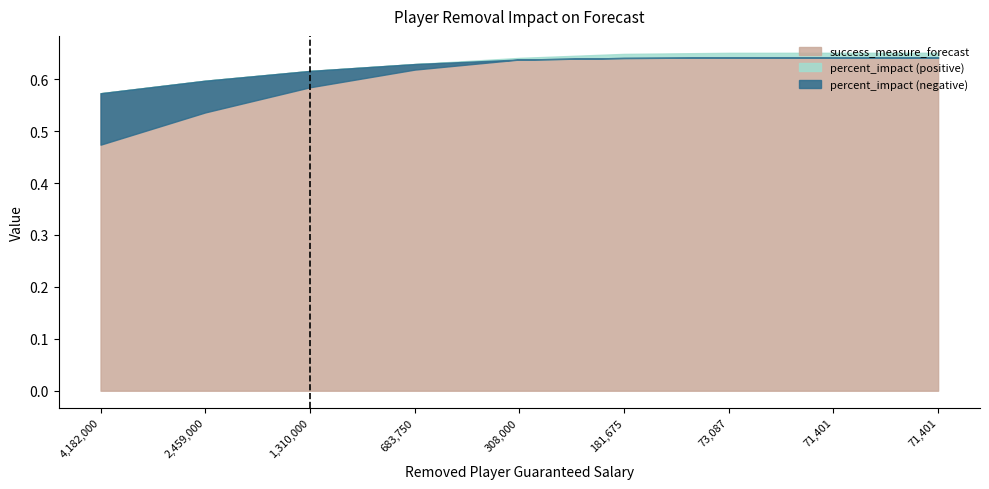

True or false: success_measure_forecast has more than 2 interior local peaks.

False